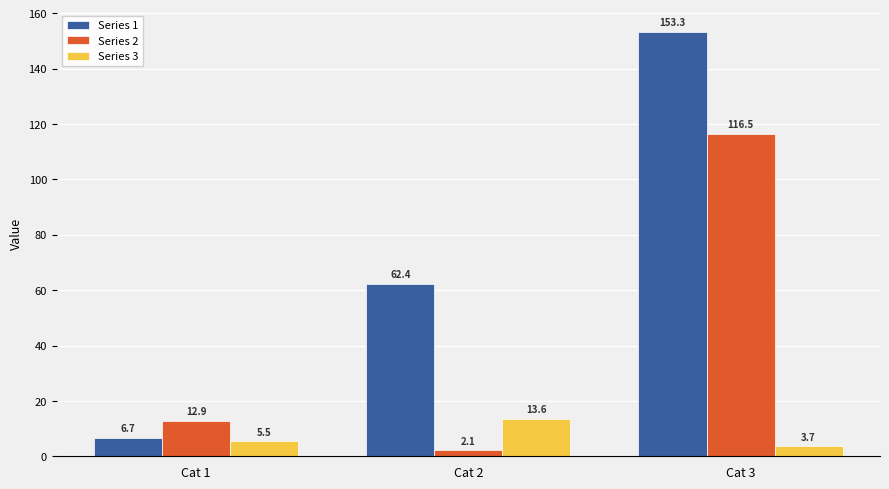

Reading right to left, what are all the values shown in this chart?

Series 1: Cat 3=153.3	Cat 2=62.4	Cat 1=6.7
Series 2: Cat 3=116.5	Cat 2=2.1	Cat 1=12.9
Series 3: Cat 3=3.7	Cat 2=13.6	Cat 1=5.5